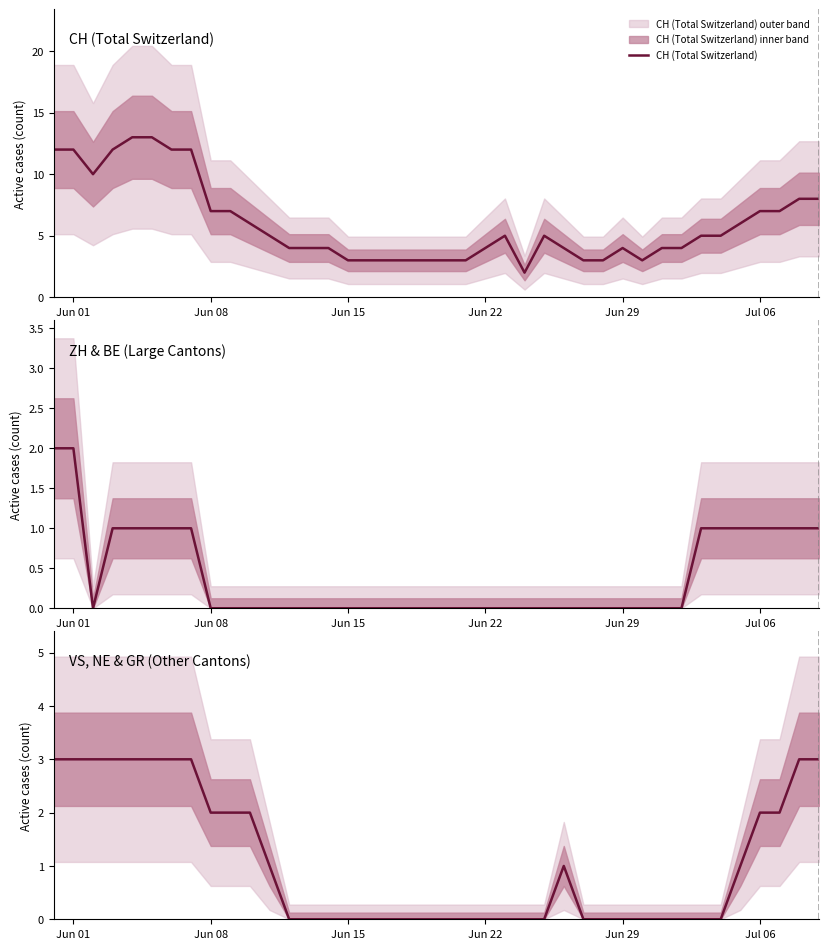

How many categories are shown in the chart?

40